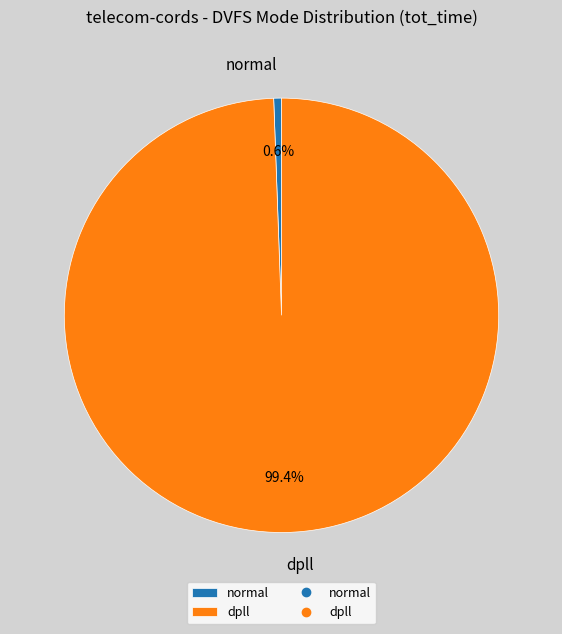

What is the ratio of the value at dpll to the value at normal?

173.1